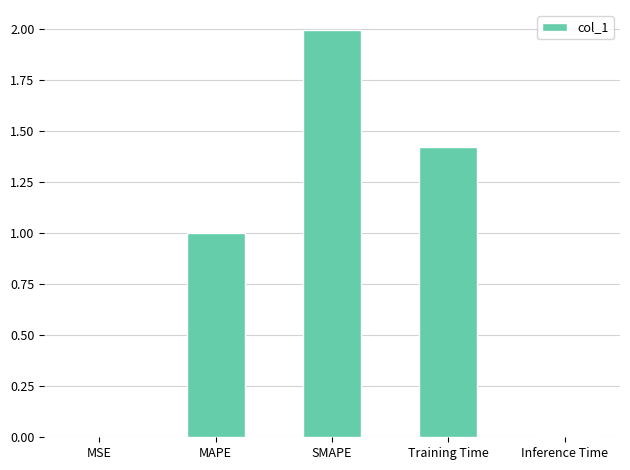

What is the greatest value displayed?

2.0